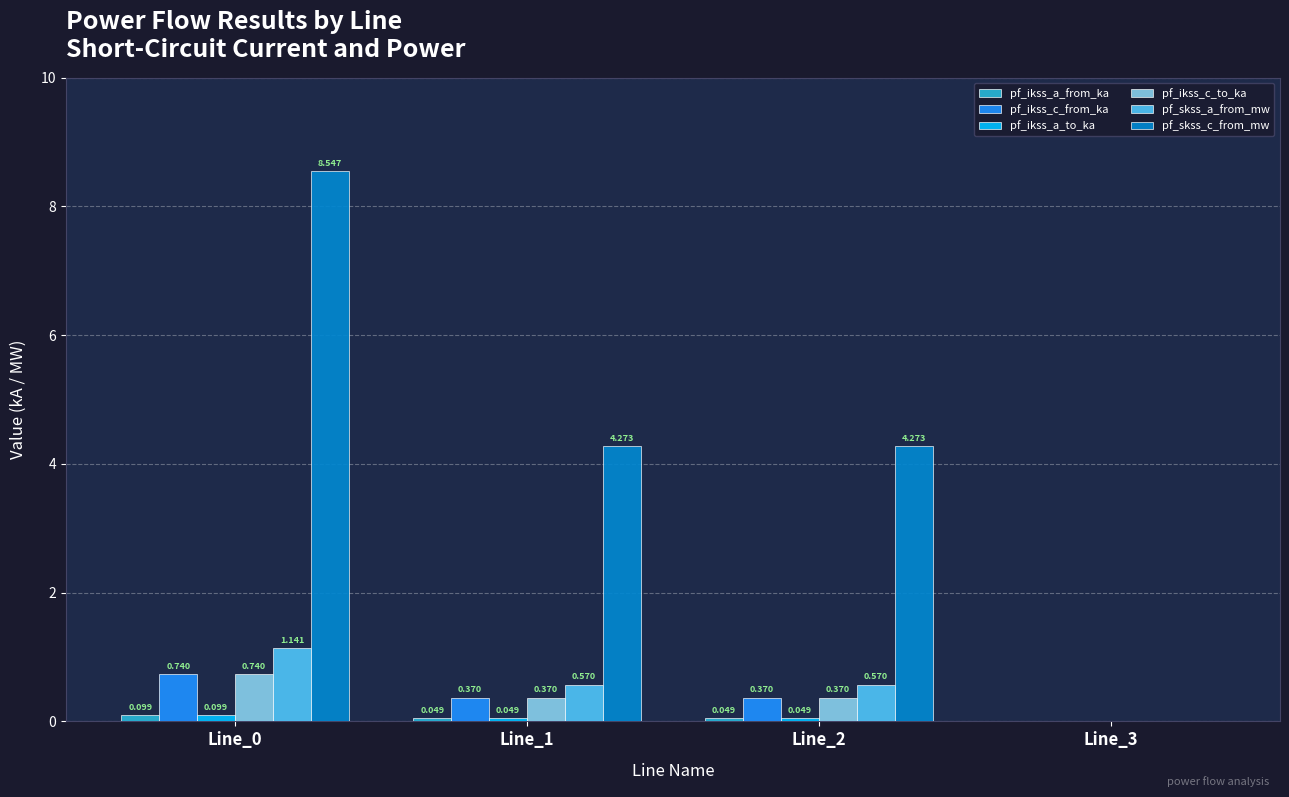

Which series changed the most between Line_0 and Line_3?

pf_skss_c_from_mw